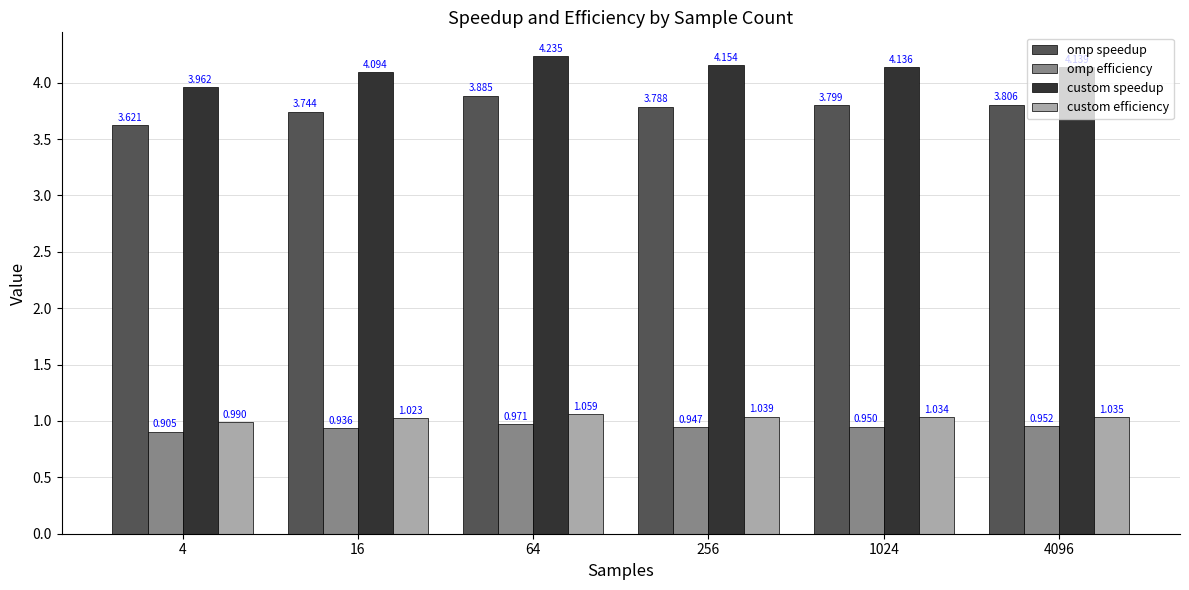

What are all the series names shown in the legend?

omp speedup, omp efficiency, custom speedup, custom efficiency